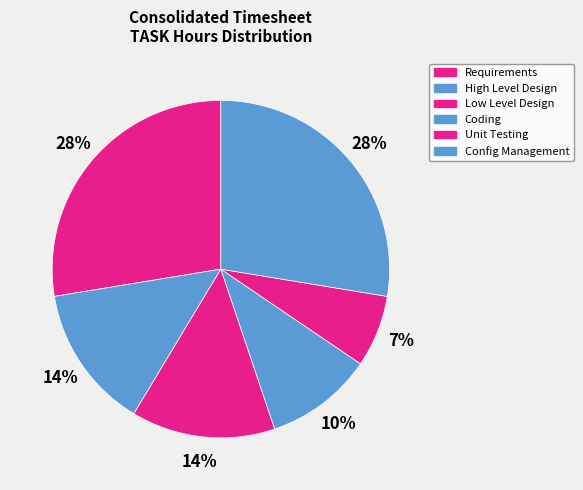

To the nearest percent, what is the difference between the Unit Testing and Low Level Design slice percentages?

7%